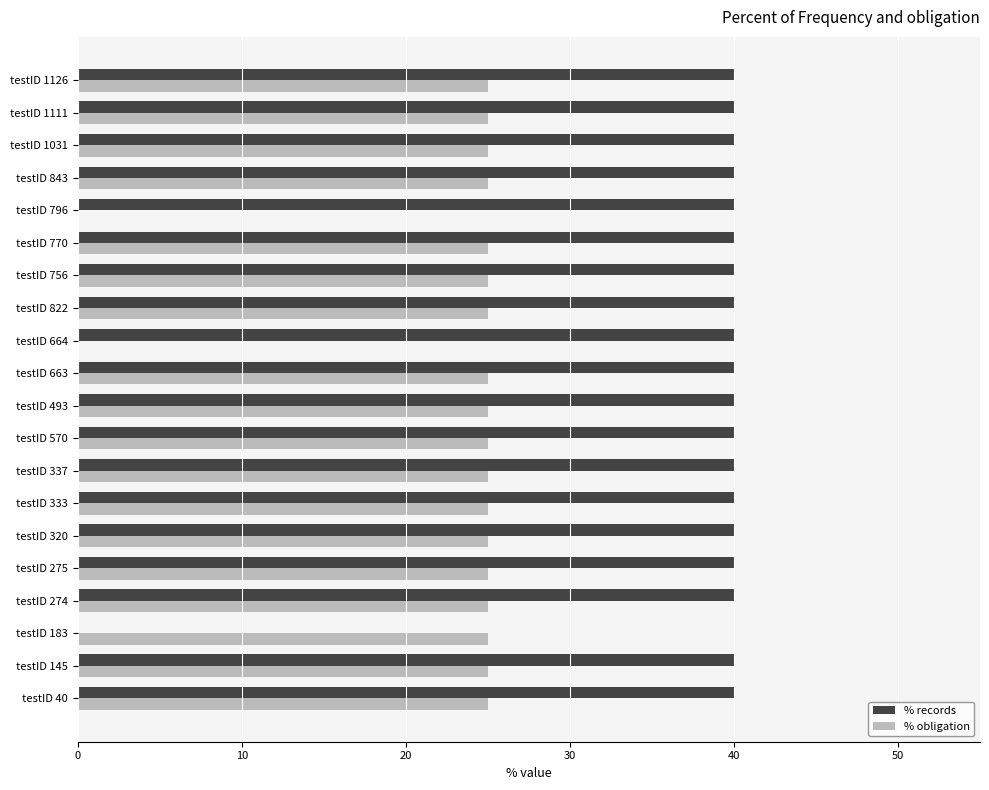

Is the value of % records at testID 843 greater than the value of % obligation at testID 1111?

Yes